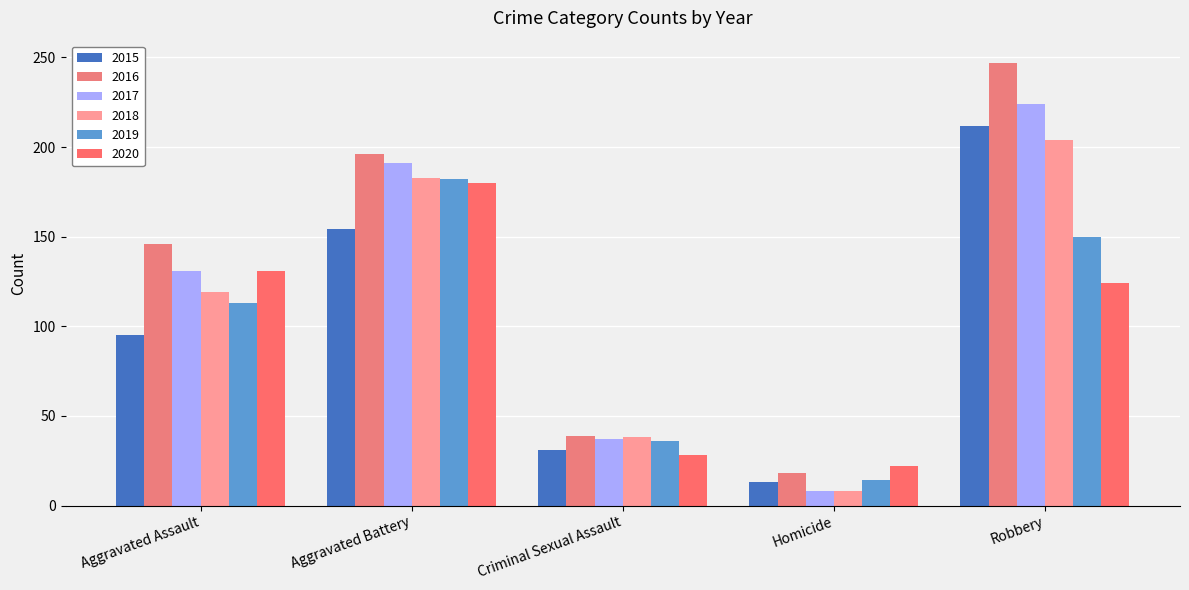

Which has a higher value, Robbery or Homicide?

Robbery